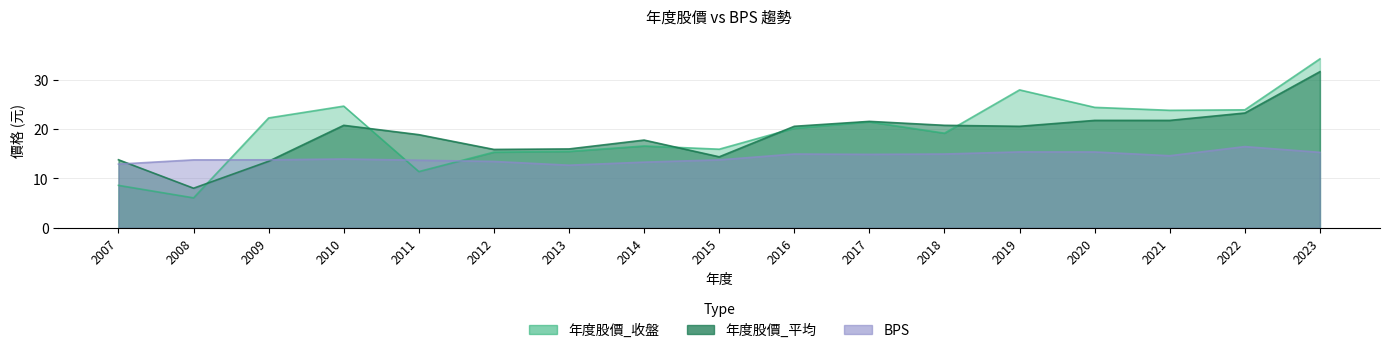

What is the value of the 年度股價(元)_收盤 point at the 4th from the left?

24.7